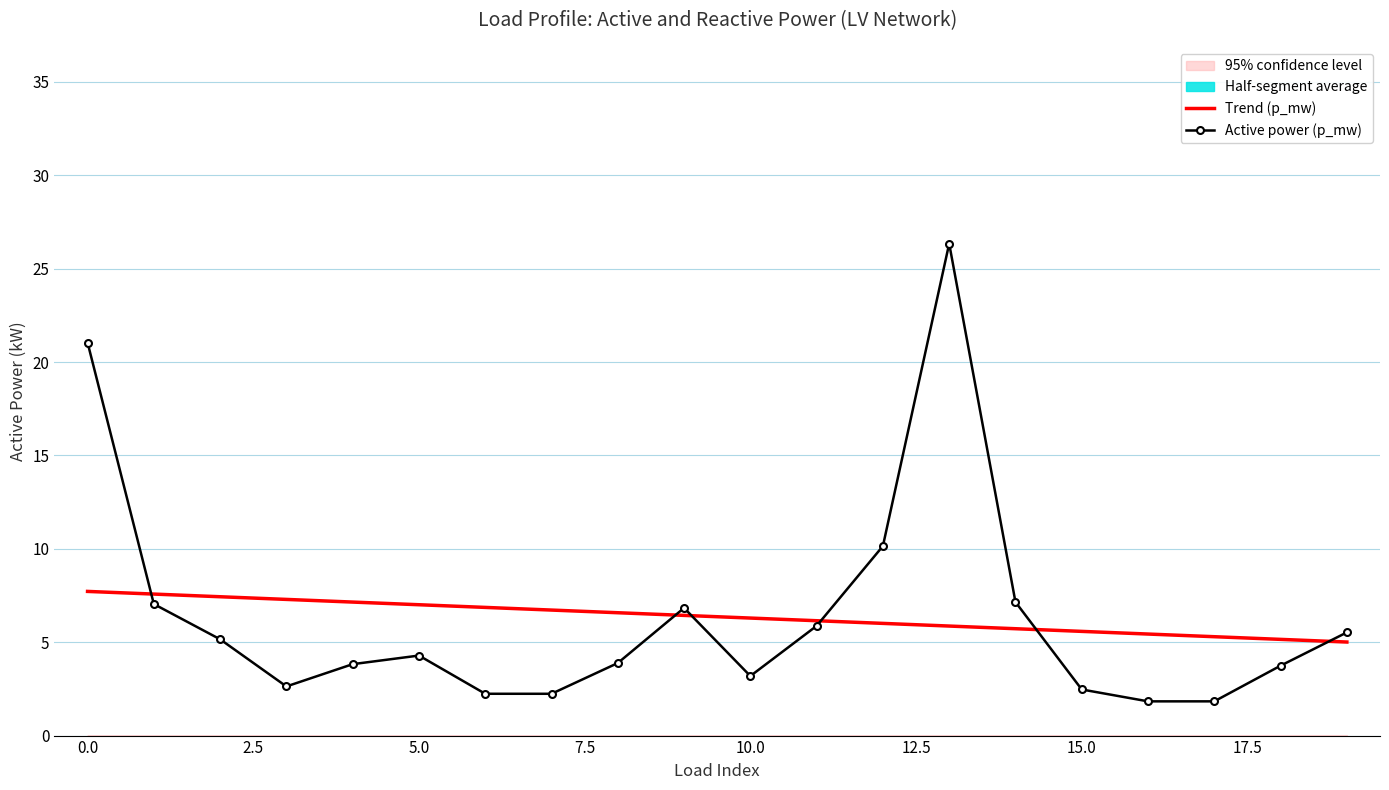

Which series has the largest range (max minus min)?

Active power (p_mw)